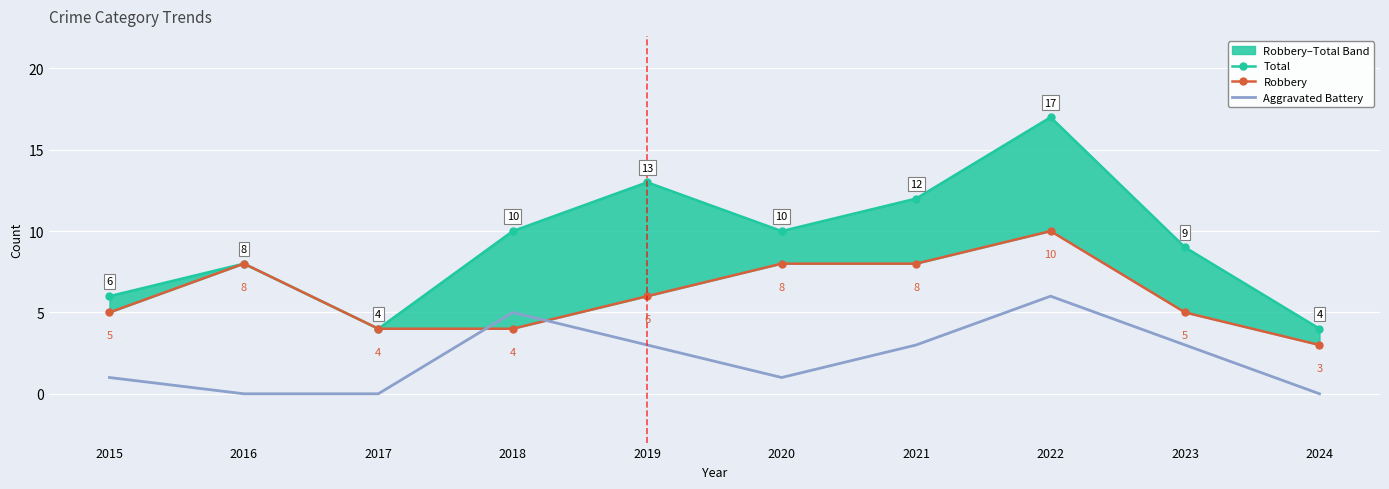

True or false: Total and Robbery cross at least once.

False